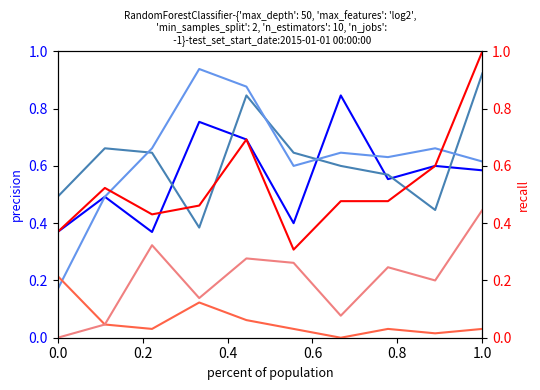

Which series has the largest range (max minus min)?

Garfield Park